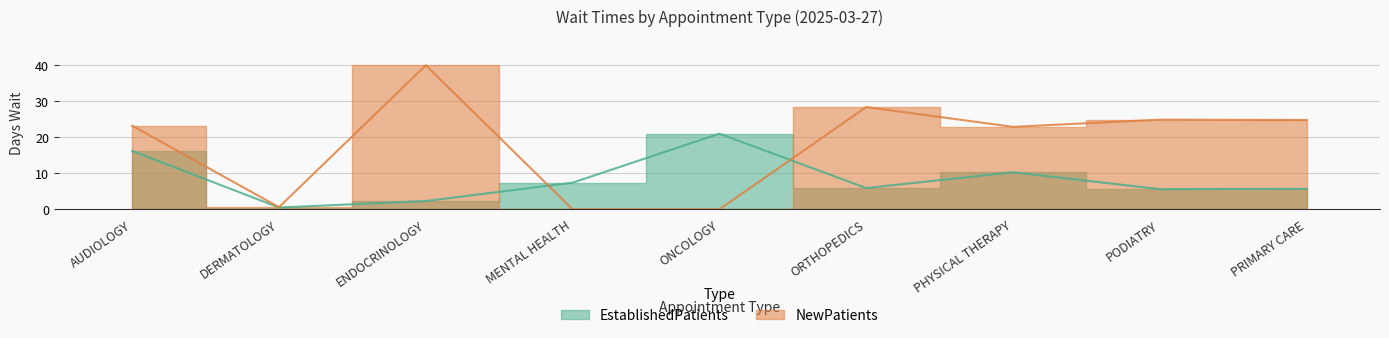

At which category does the data reach its first local peak?

ONCOLOGY